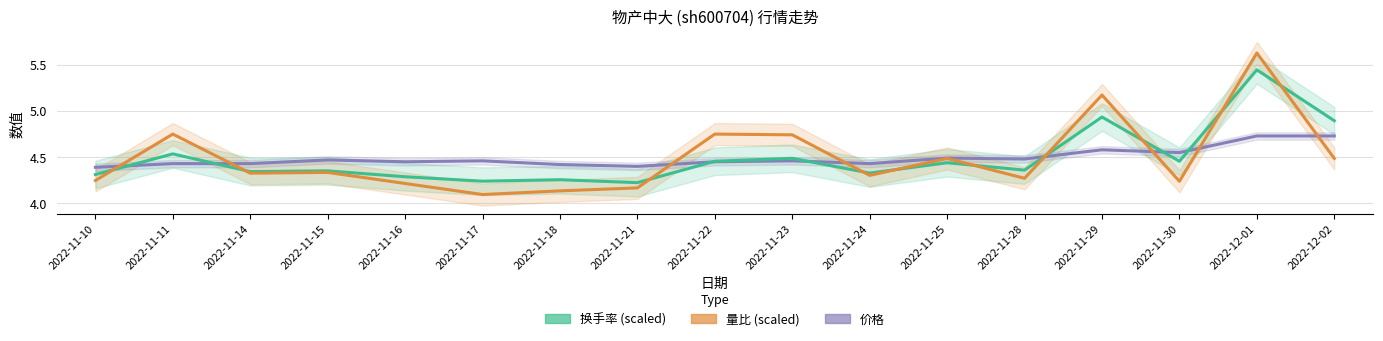

What is the label of the 11th point from the left?

2022-11-24